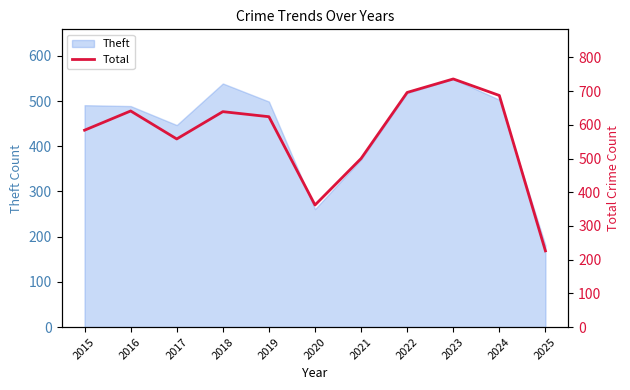

Which category has the lowest value across all series?

2025